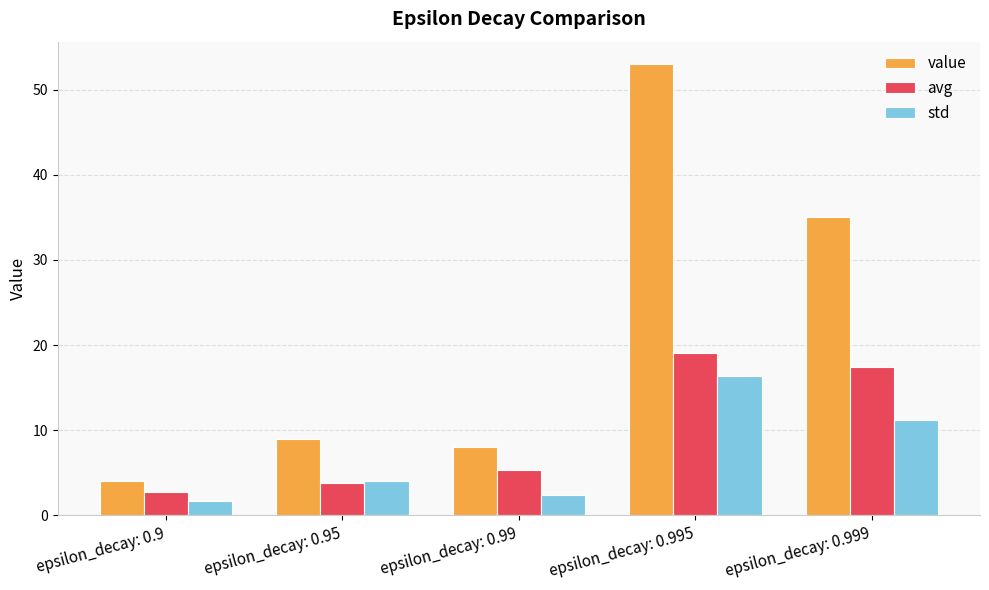

At which category is the sum across all series the highest?

epsilon_decay: 0.995